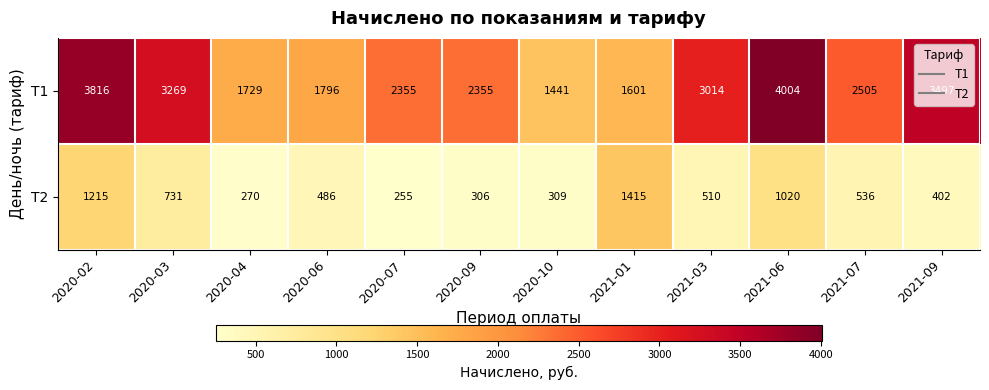

Which series has the largest range (max minus min)?

Т1